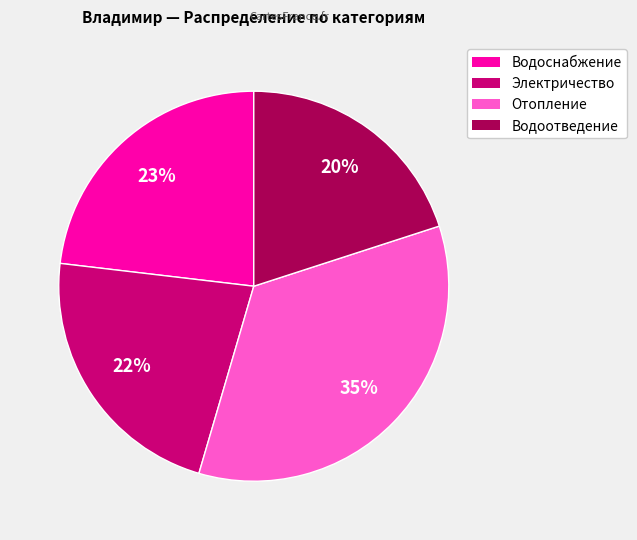

To the nearest percent, what is the average slice percentage?

25%